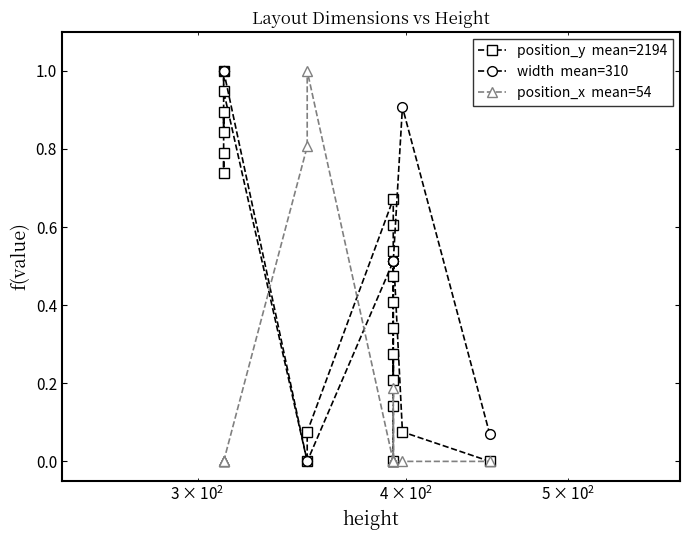

Reading right to left, extract all data points from this chart.

position_y  mean=2194: 0.0	0.1	0.5	0.5	0.2	0.3	0.0	0.1	0.3	0.4	0.6	0.7	0.1	0.0	0.9	1.0	0.8	0.9	0.7	0.8
width  mean=310: 0.1	0.9	0.5	0.5	0.5	0.5	0.5	0.5	0.5	0.5	0.5	0.5	0.0	0.0	1.0	1.0	1.0	1.0	1.0	1.0
position_x  mean=54: 0.0	0.0	0.0	0.0	0.0	0.0	0.2	0.0	0.0	0.0	0.0	0.0	1.0	0.8	0.0	0.0	0.0	0.0	0.0	0.0